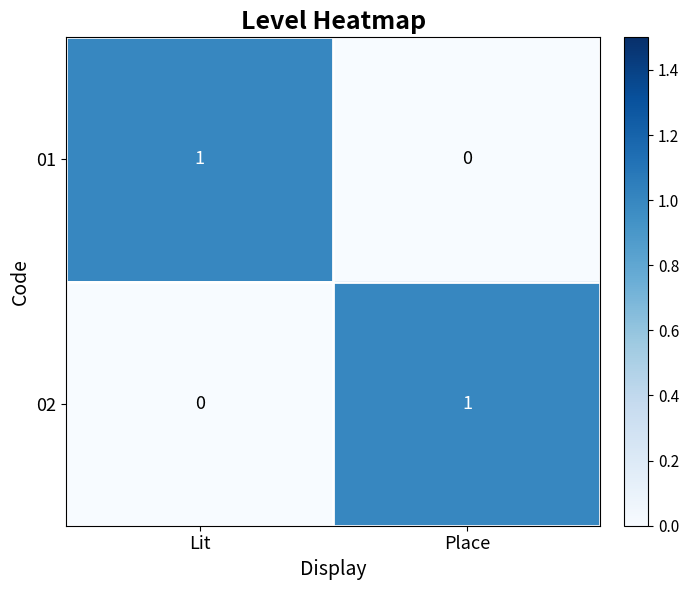

How many data points in 02 are less than 1?

1